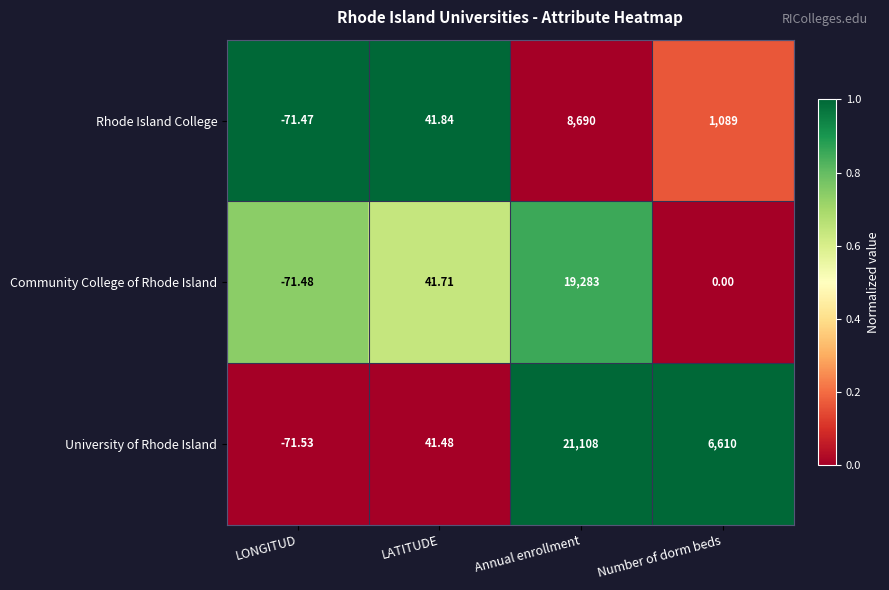

How many data points does each series have?

4